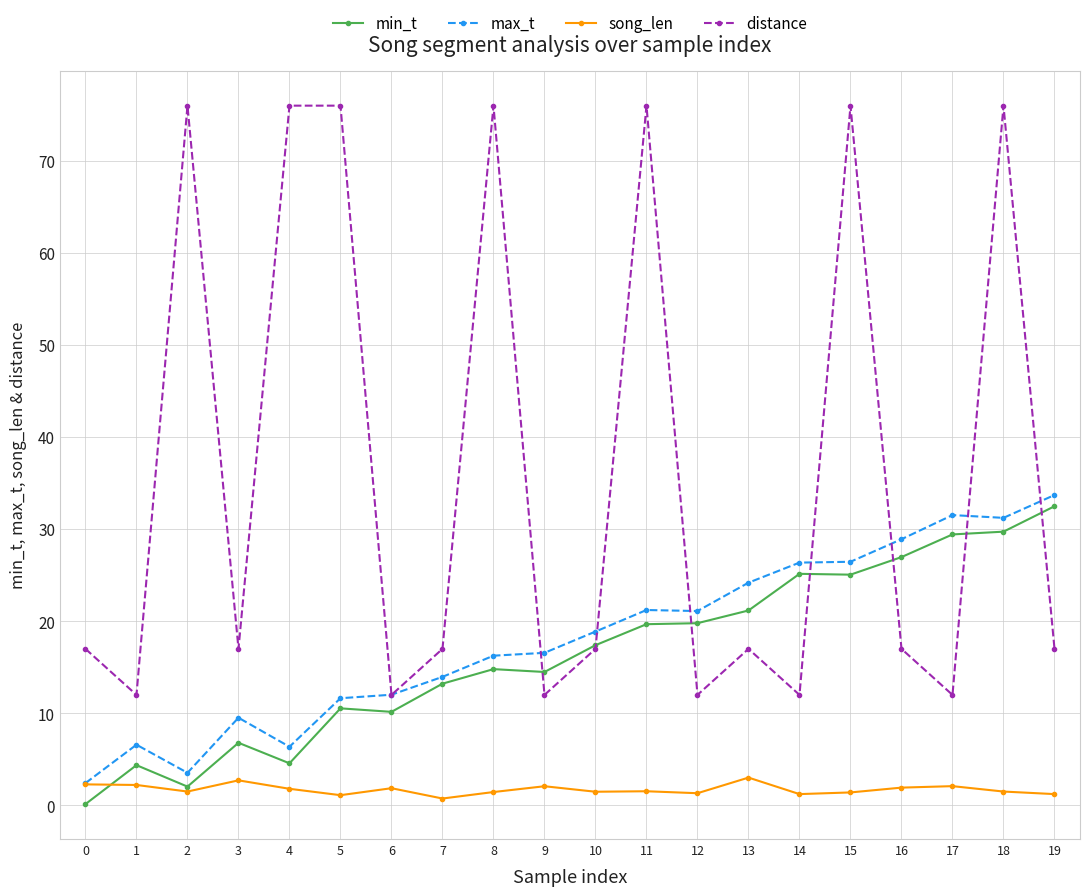

Which series has the widest spread of values?

distance